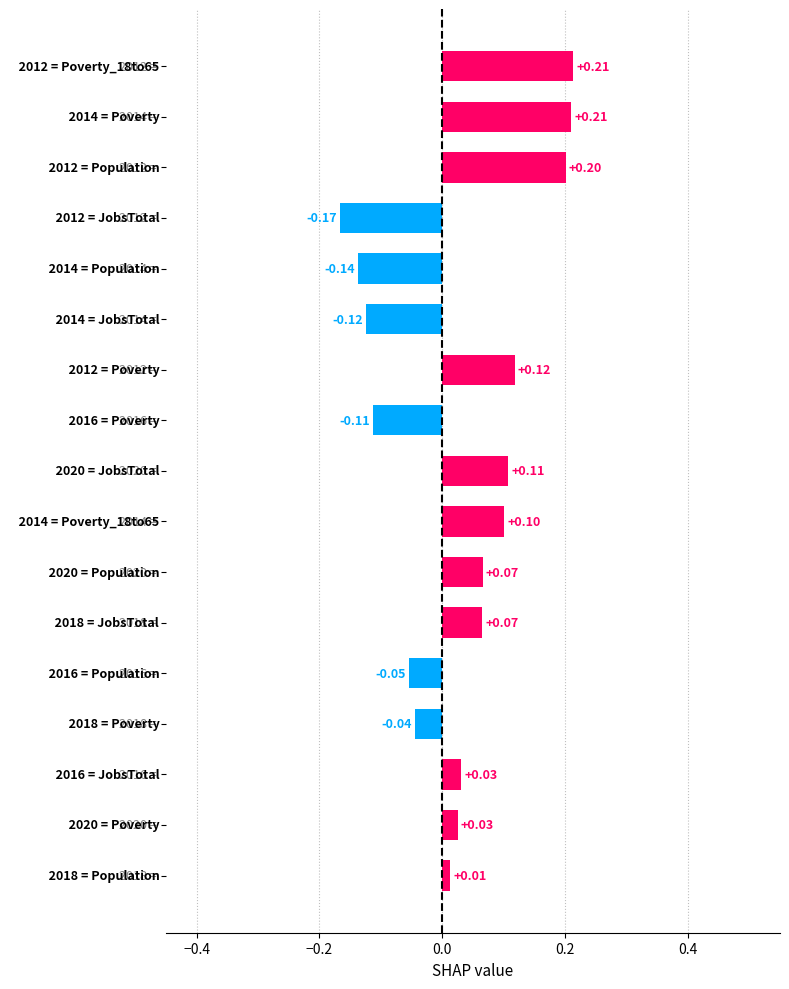

What is the difference between the second highest and minimum values?

0.4